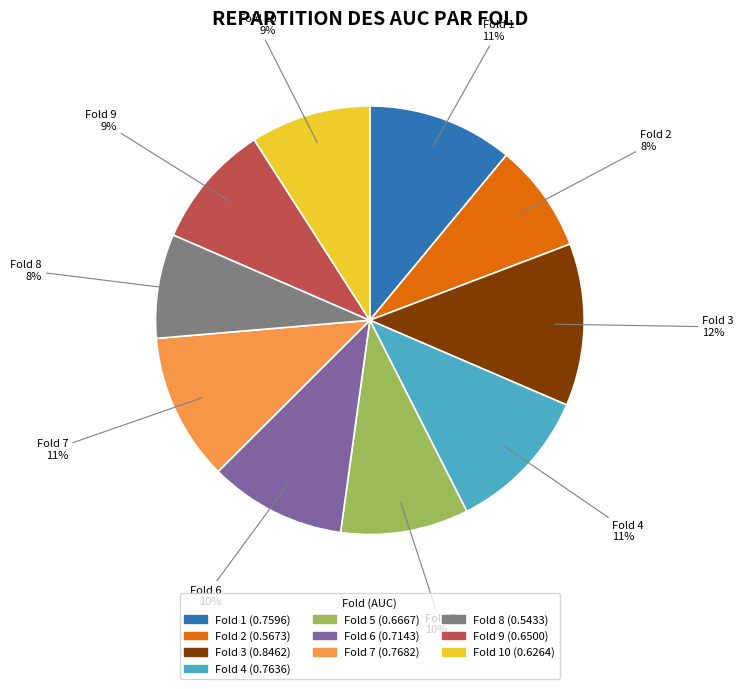

Is there a majority slice in this chart?

No